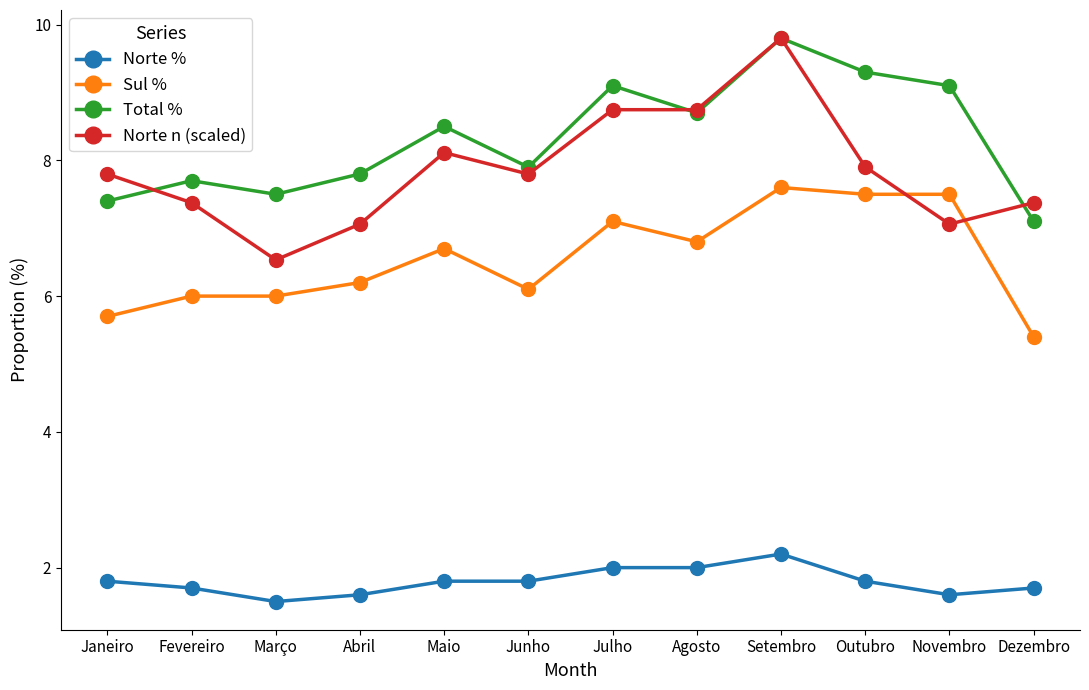

What value does the Sul % series have at Setembro?

7.6